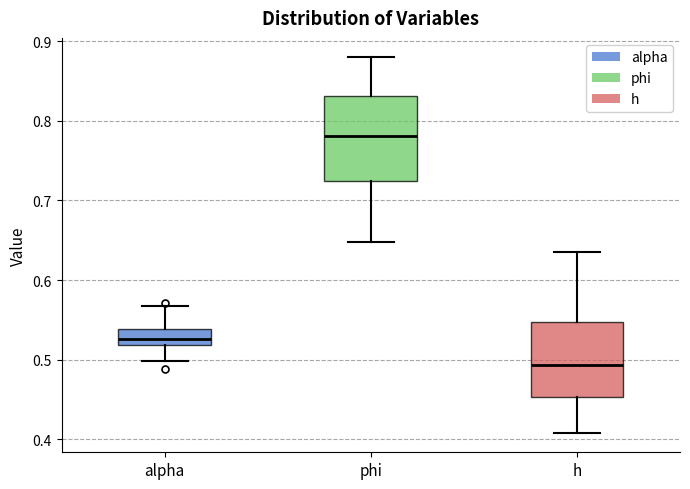

Comparing the boxes themselves (not the whiskers), which one is the tallest?

phi